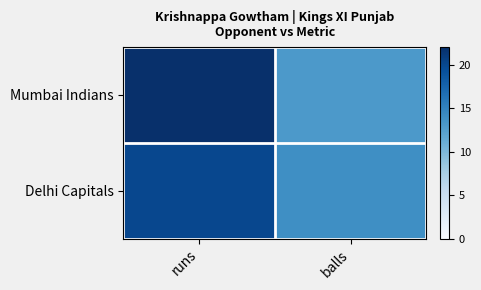

How many distinct data groups are displayed?

2